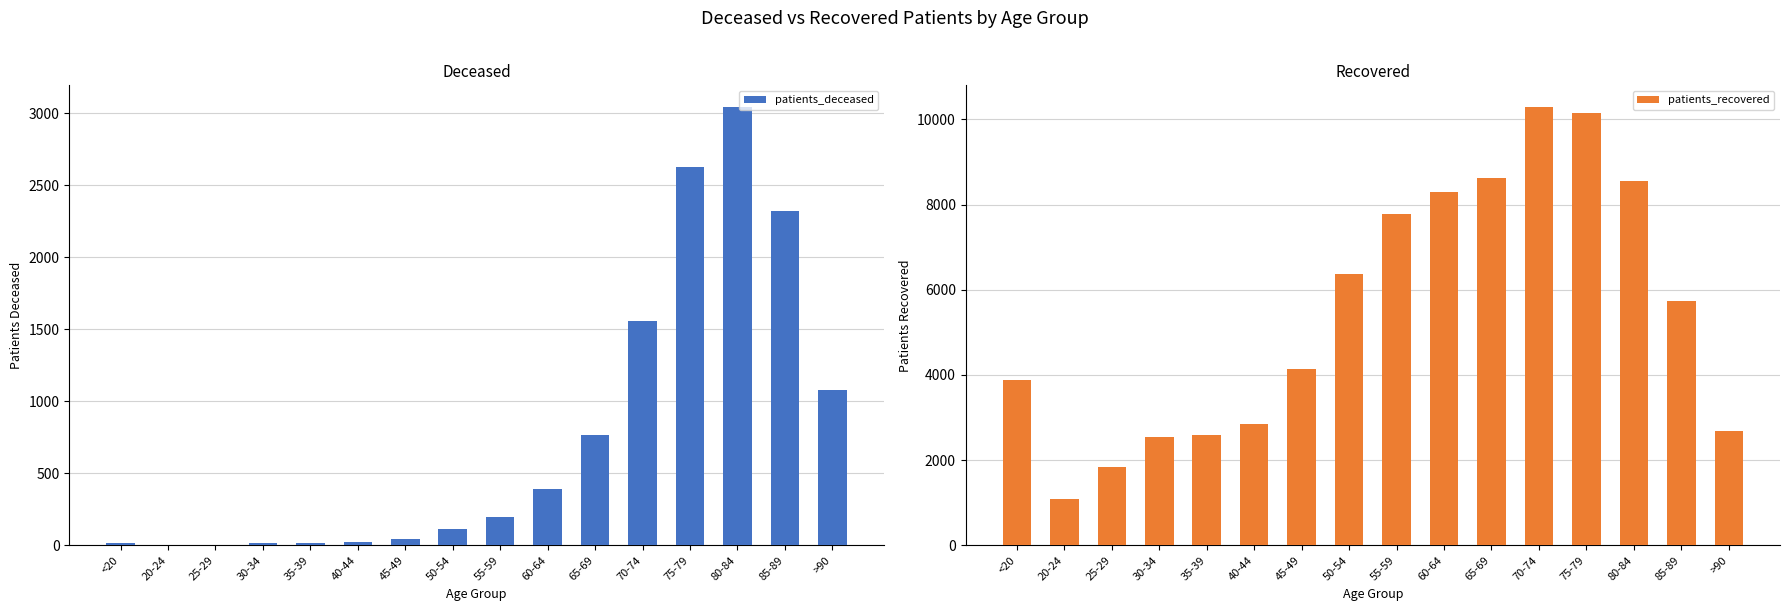

At which category is the sum across all series the highest?

75-79